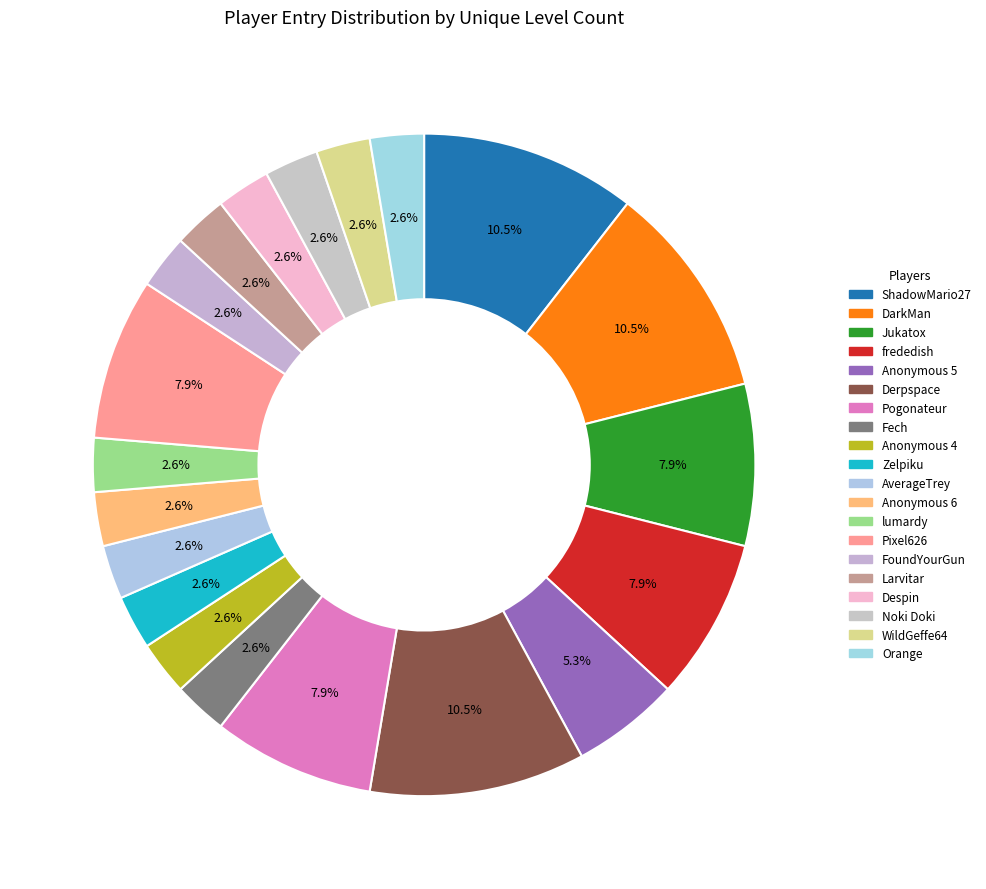

Count the number of slices in the pie.

20